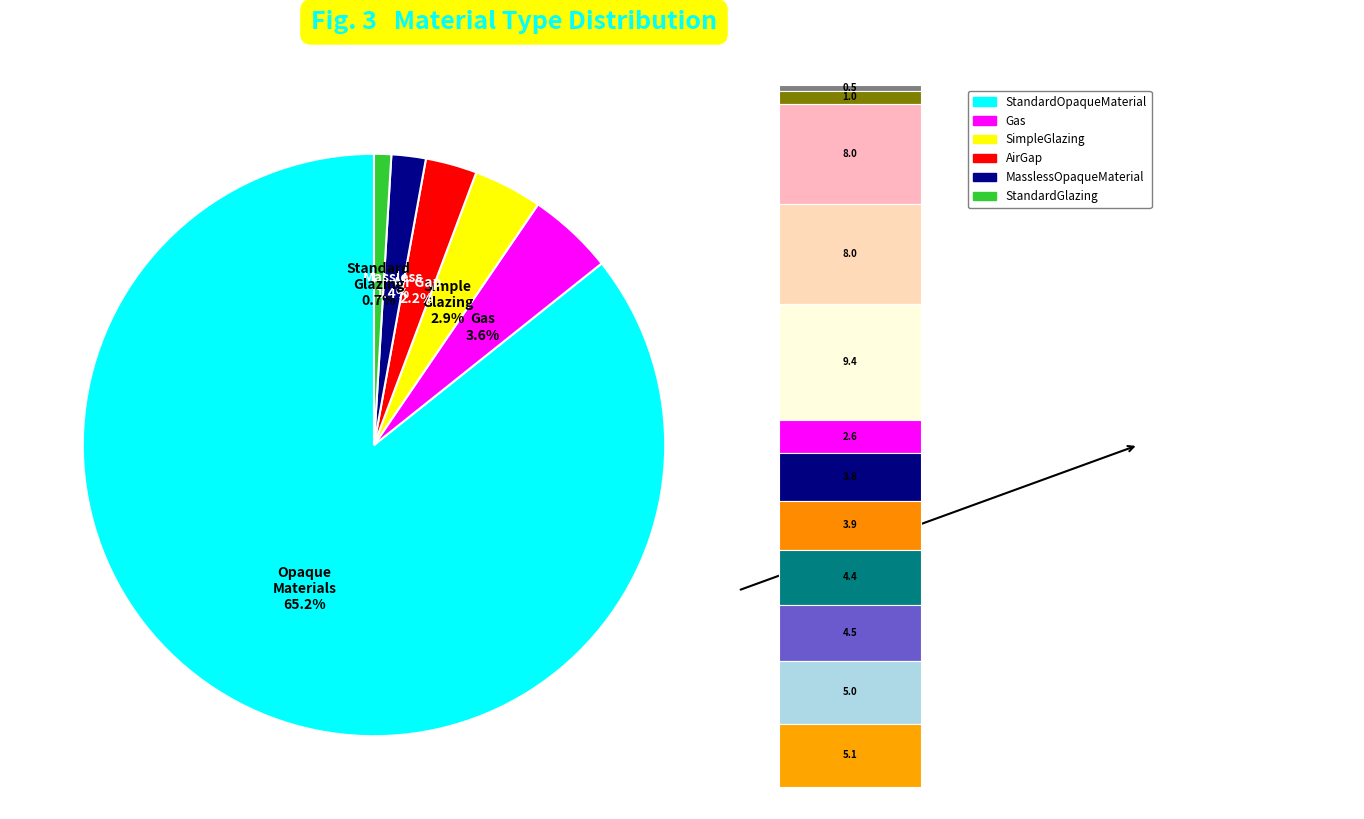

Rank the categories by value from lowest to highest.

StandardGlazing, MasslessOpaqueMaterial, AirGap, SimpleGlazing, Gas, StandardOpaqueMaterial